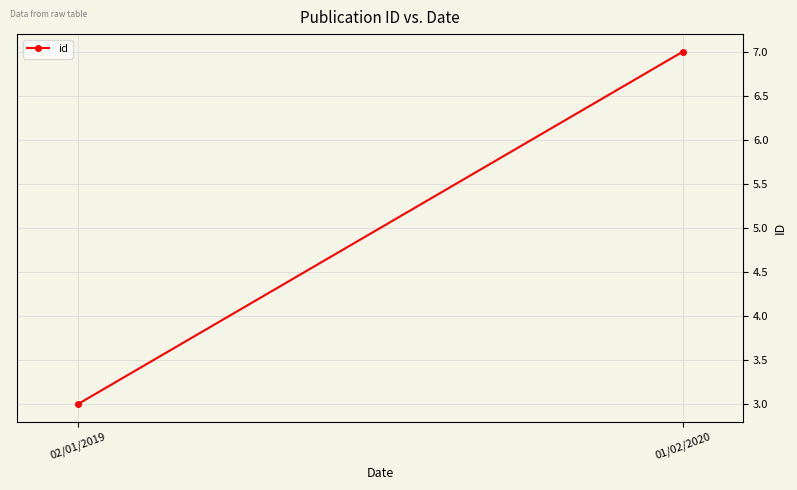

What is the average value?

5